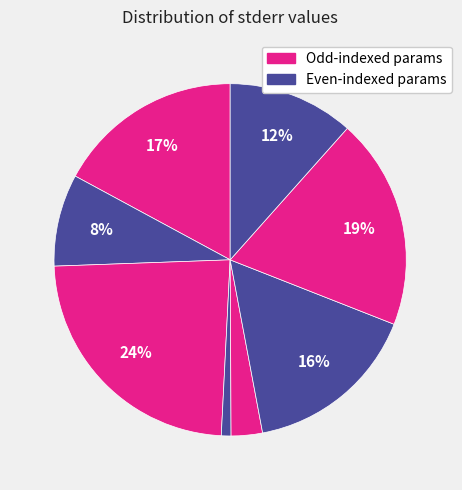

How many slices are in this pie chart?

8